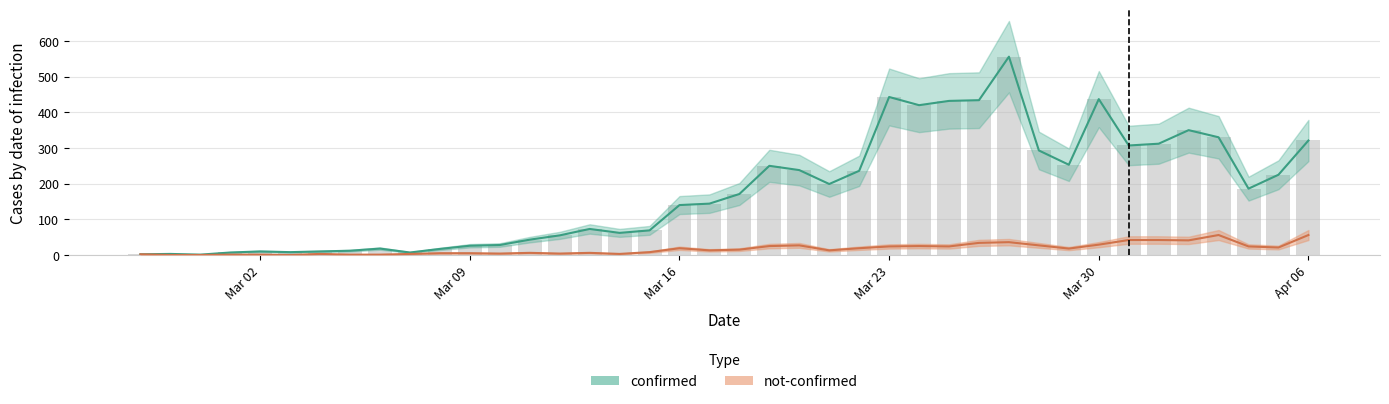

What are all the series names shown in the legend?

confirmed, not-confirmed